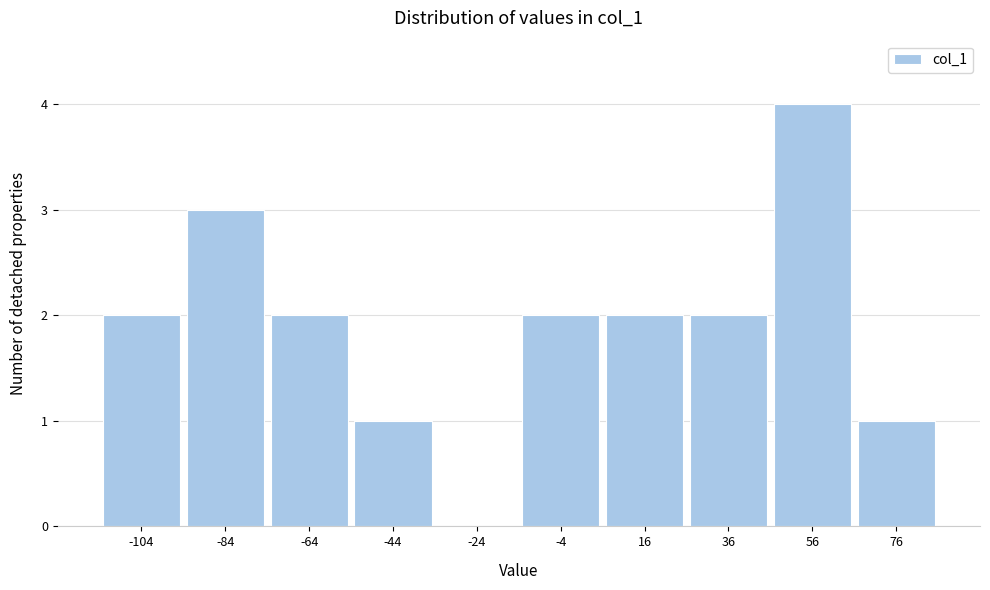

What is the height of the bar covering -74 to -54 on the x-axis? The values are not printed on the chart, so give them approximately, as read against the axis.

2